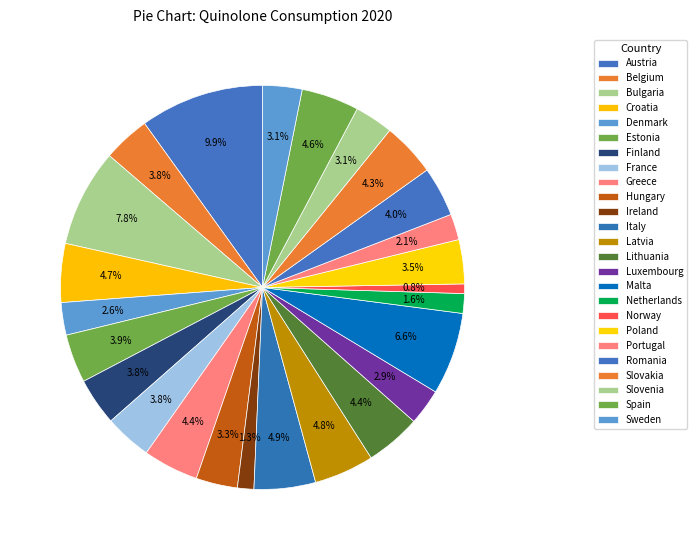

Rank the categories by value from highest to lowest.

Austria, Bulgaria, Malta, Italy, Latvia, Croatia, Spain, Greece, Lithuania, Slovakia, Romania, Estonia, Finland, Belgium, France, Poland, Hungary, Sweden, Slovenia, Luxembourg, Denmark, Portugal, Netherlands, Ireland, Norway